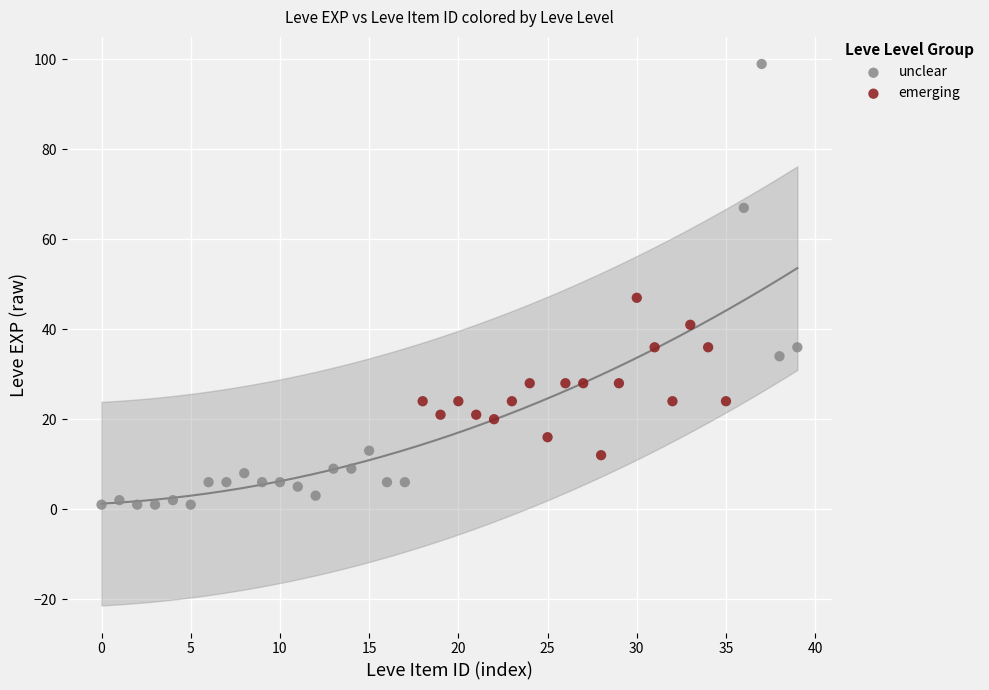

Which series has the largest Y range (max minus min)?

unclear